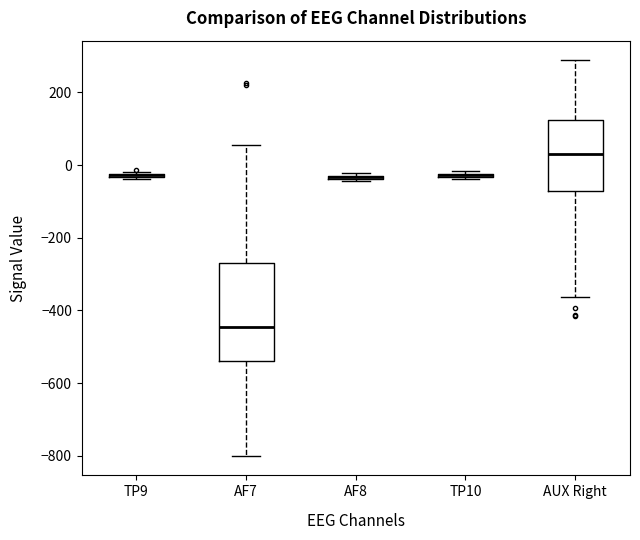

Comparing the boxes themselves (not the whiskers), which one is the tallest?

AF7